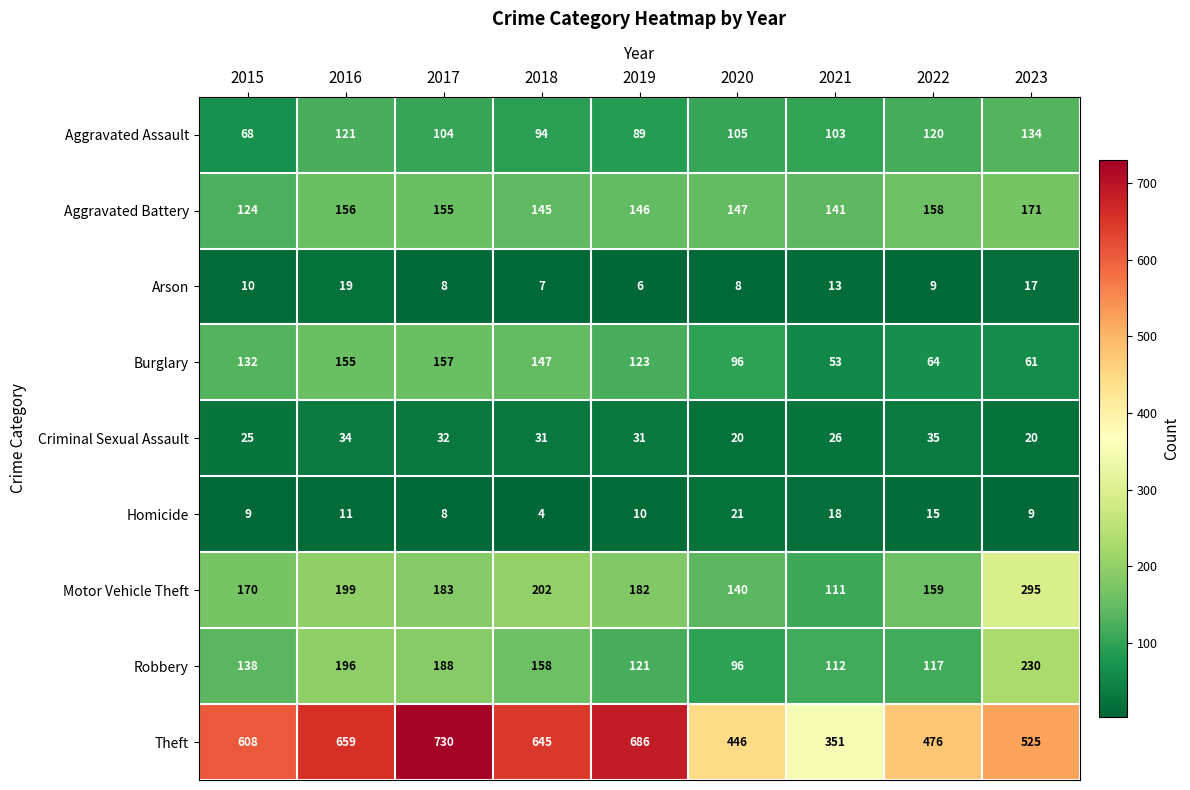

Read the Burglary value at 2020.

96